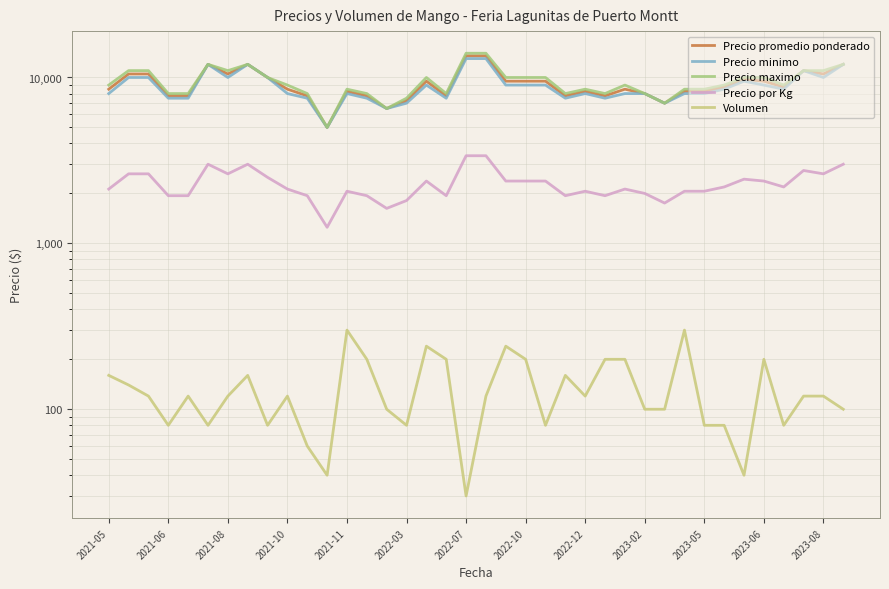

What is the value of the Precio maximo point at the 33rd from the left?

10000